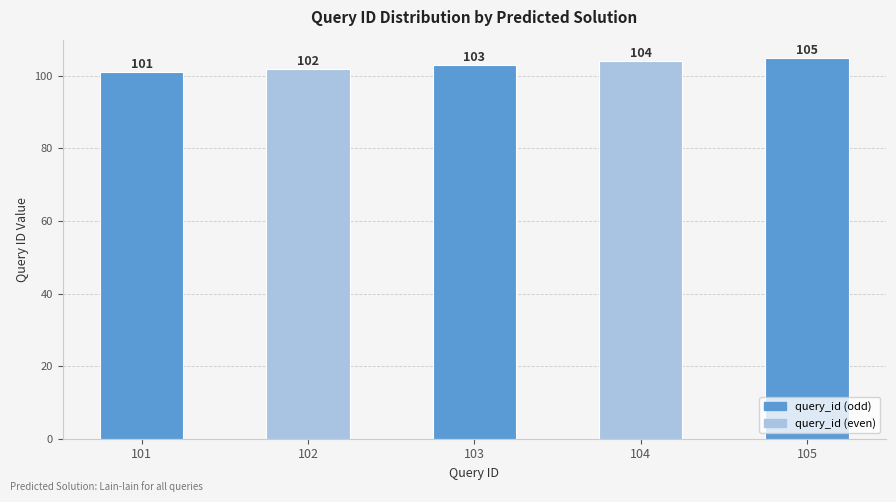

What is the greatest value displayed?

105